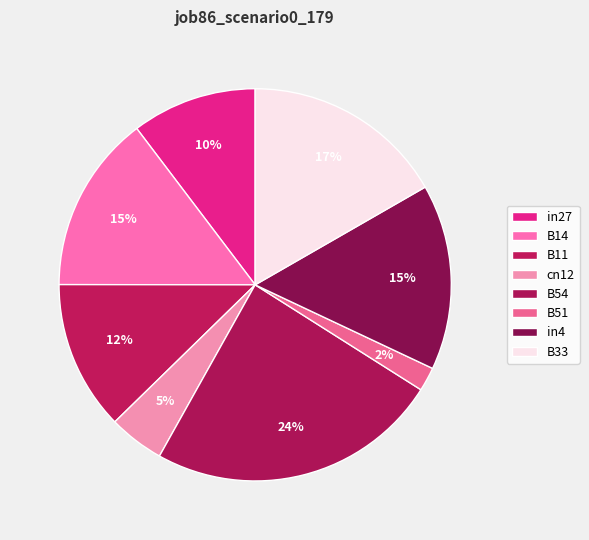

Does B54 account for over 50% of the chart?

No